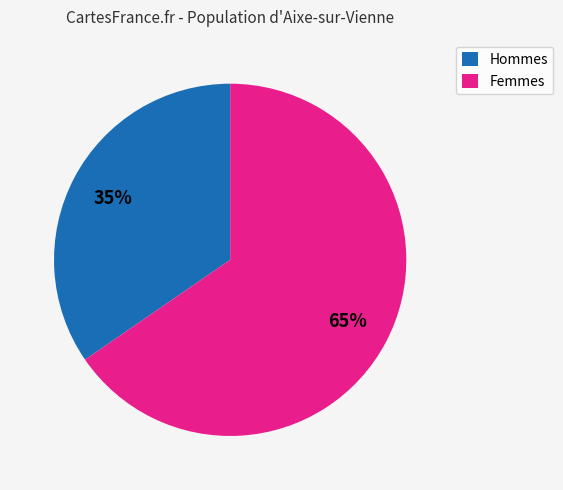

Count the number of slices in the pie.

2